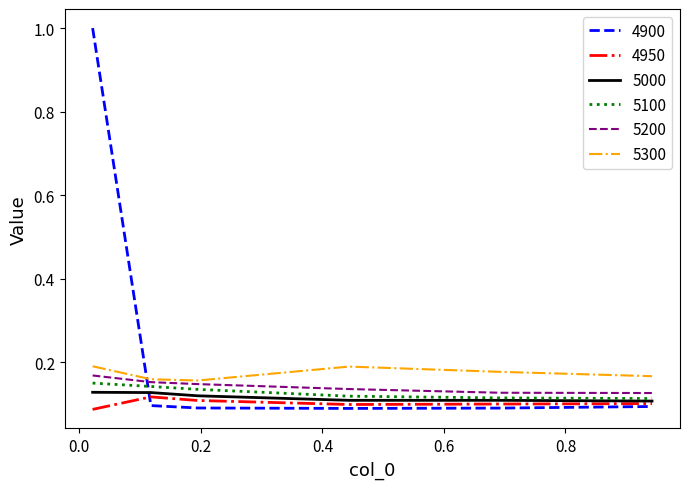

Which series has the widest spread of values?

4900